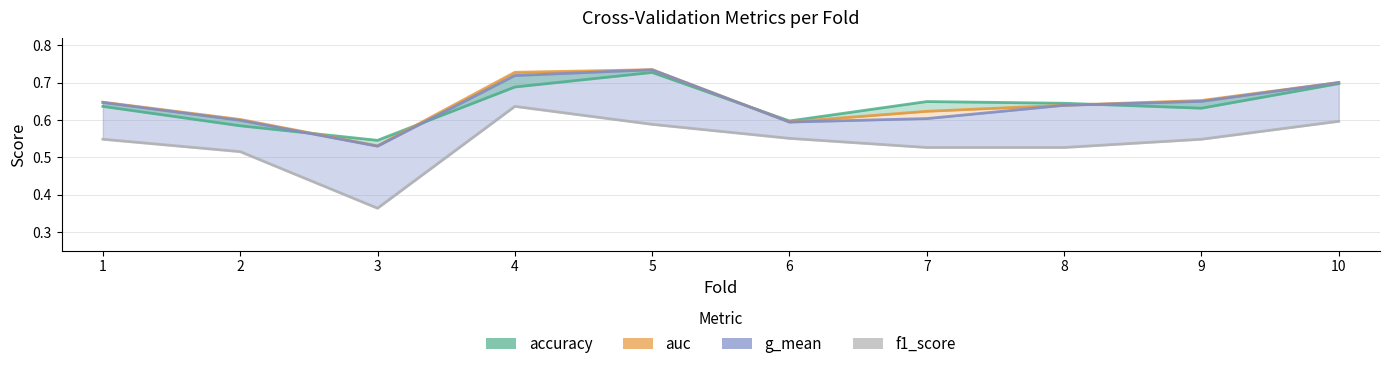

Is the value of g_mean at 7 greater than the value of f1_score at 8?

Yes